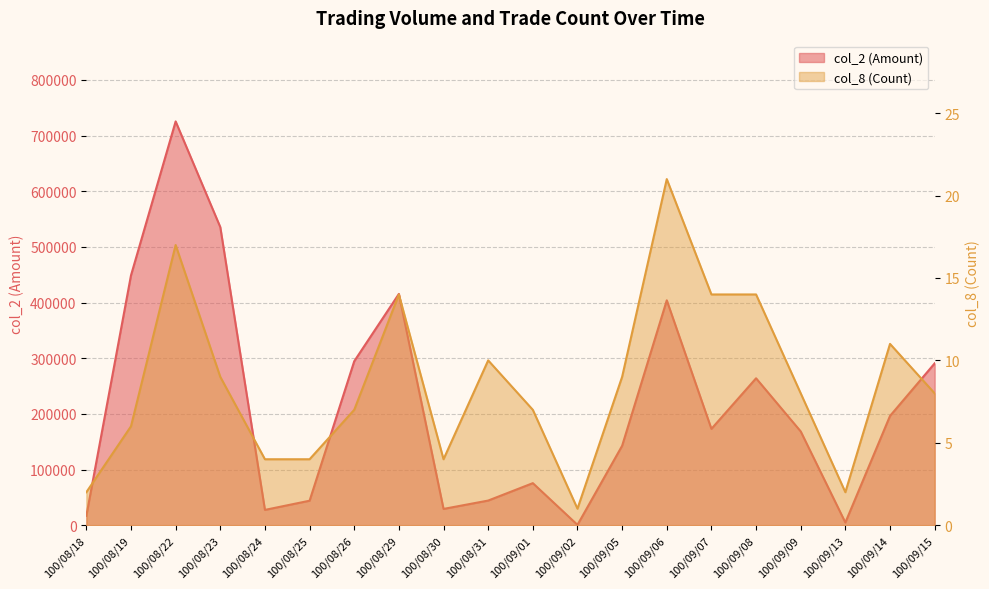

How many series are shown in this chart?

2